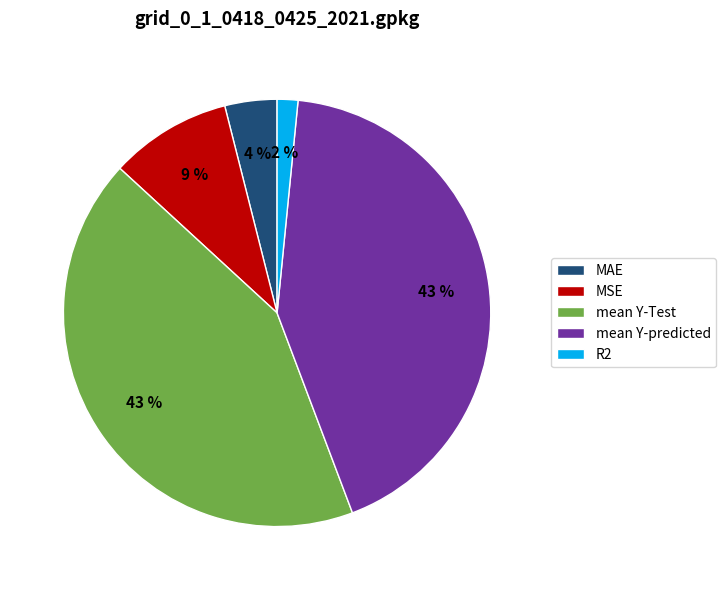

Between mean Y-predicted and R2, which is larger?

mean Y-predicted